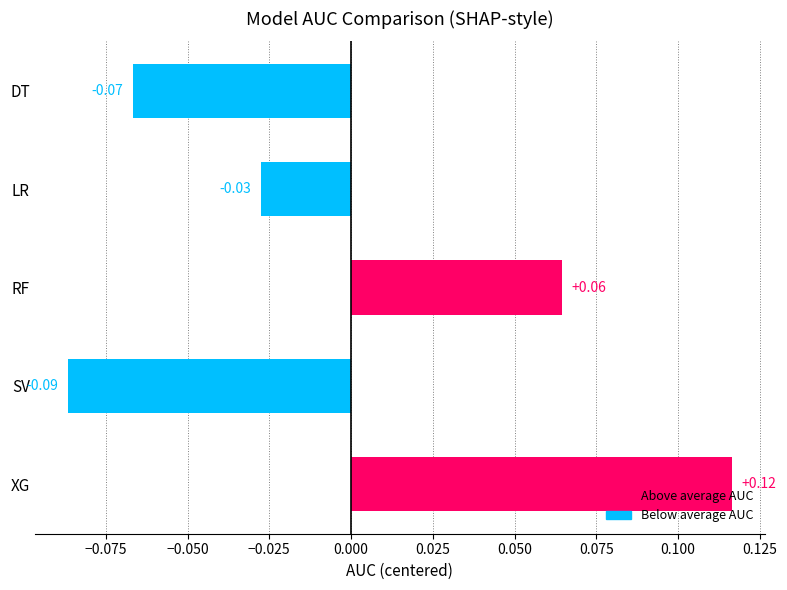

How many values are below zero?

3